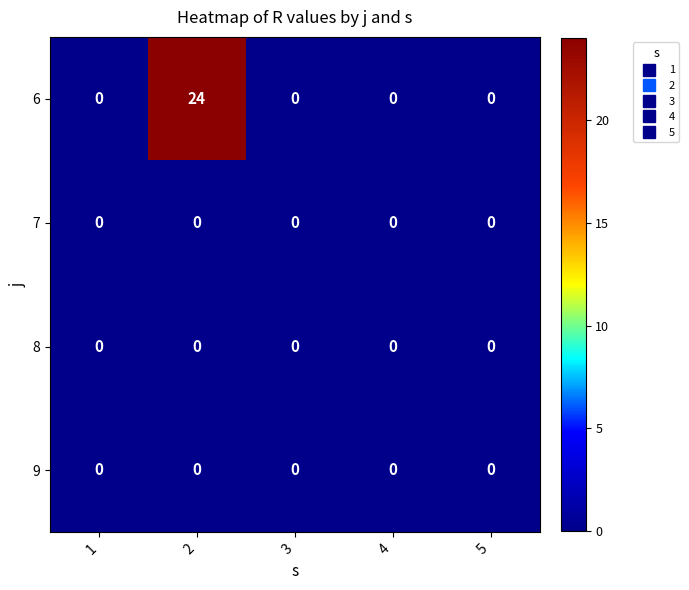

What is the greatest value displayed?

24